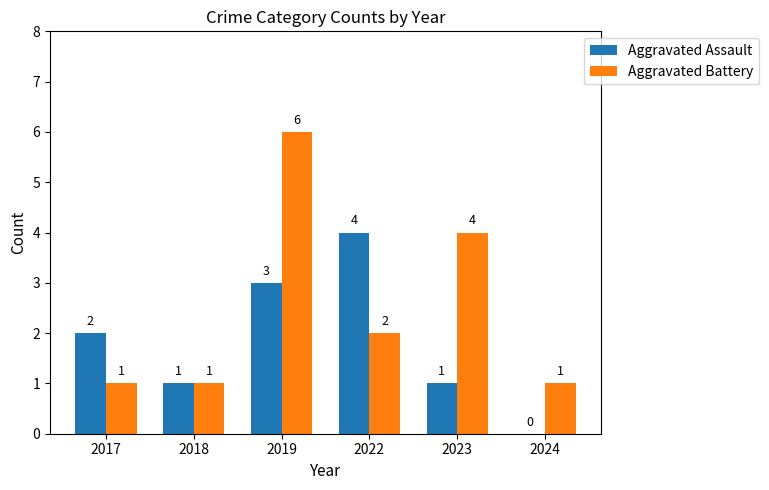

At which label is Aggravated Assault closest to 2?

2017